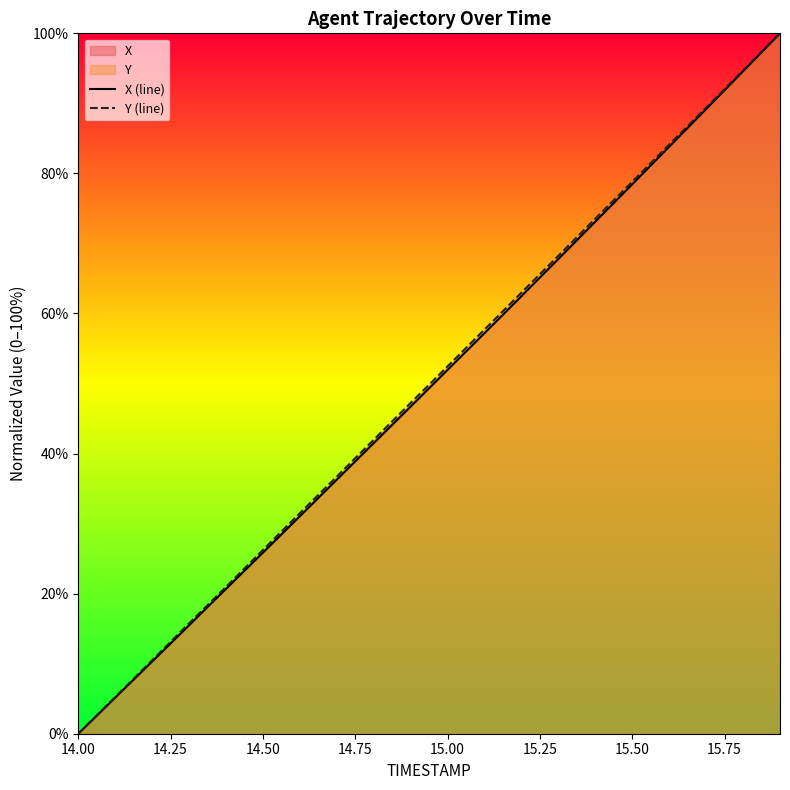

Reading left to right, extract all data points from this chart.

X (line): 0.0	5.2	10.3	15.5	20.7	25.9	31.1	36.3	41.5	46.7	52.0	57.2	62.5	67.8	73.1	78.4	83.8	89.2	94.6	100.0
Y (line): 0.0	5.2	10.5	15.7	21.0	26.2	31.5	36.7	42.0	47.2	52.5	57.7	63.0	68.2	73.6	78.8	84.1	89.4	94.7	100.0